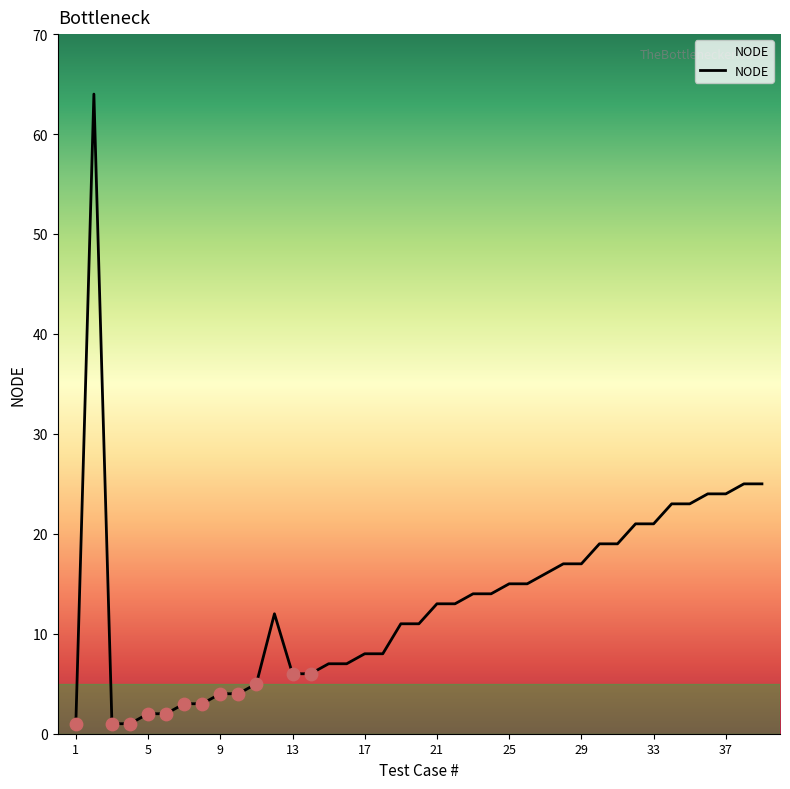

What is the difference between the maximum and minimum values?

63